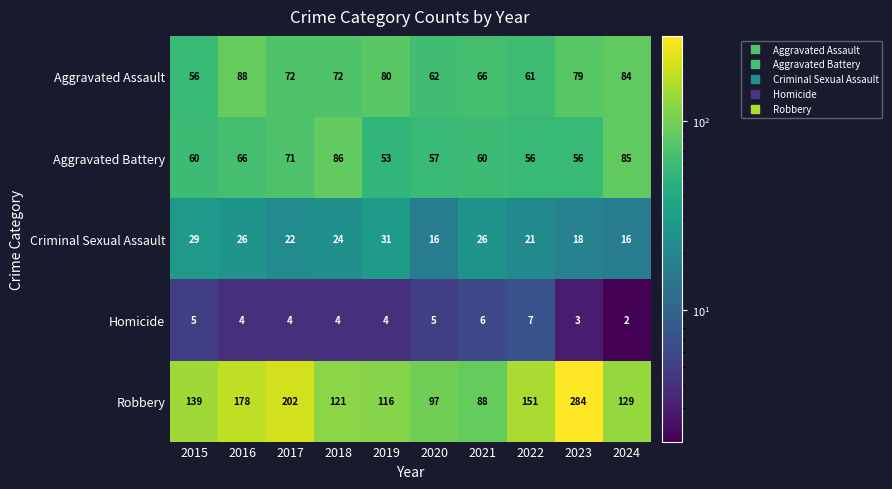

True or false: Aggravated Battery has a value of 53 at 2019.

True